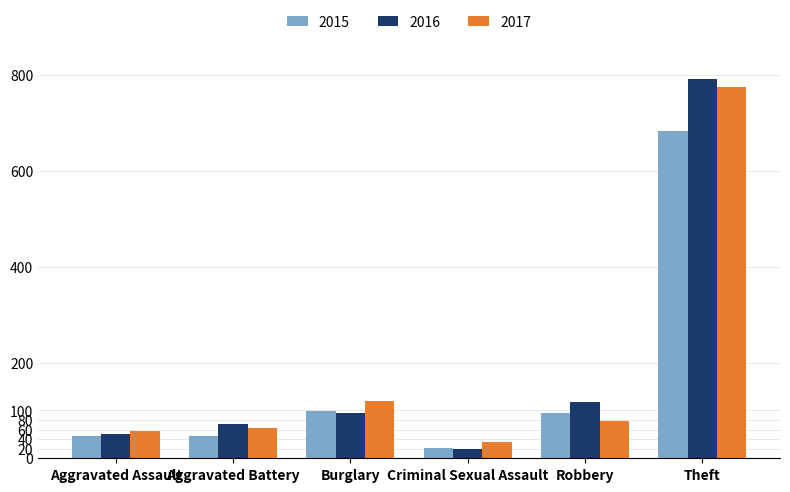

Which label corresponds to the smallest value in the chart?

Criminal Sexual Assault